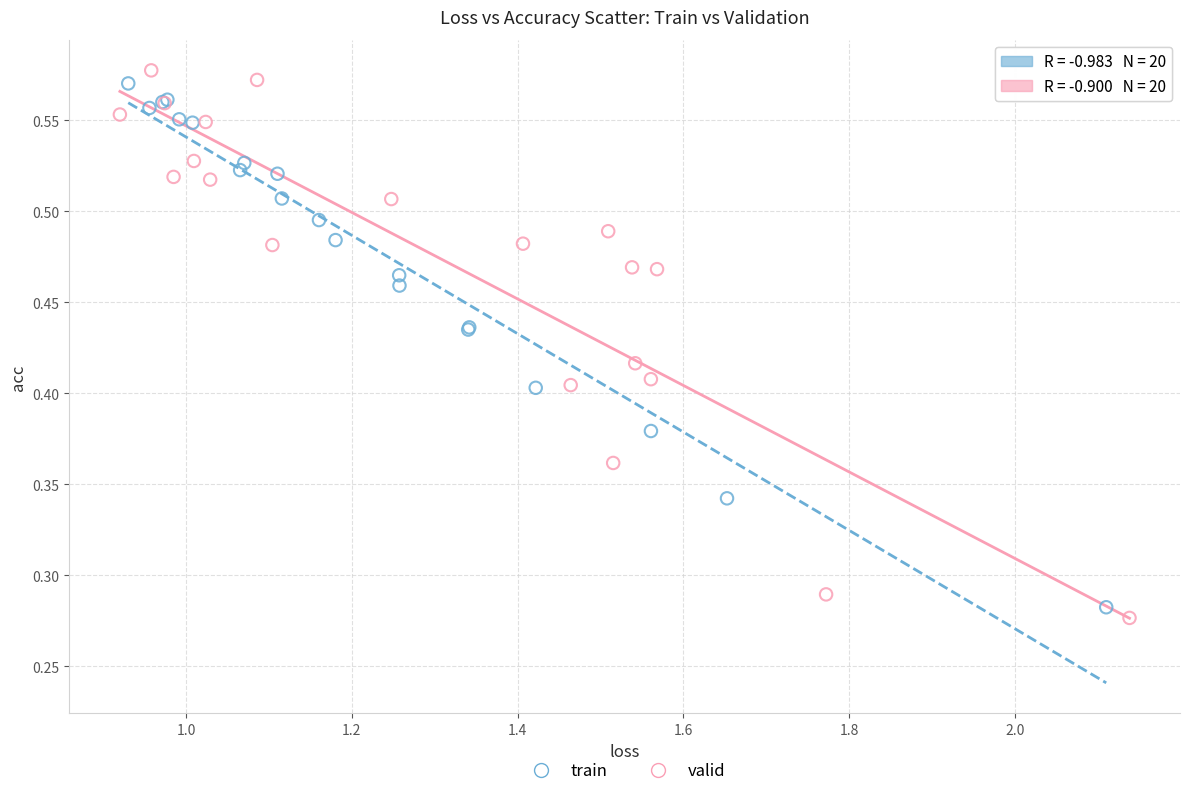

Which series has the largest Y range (max minus min)?

valid